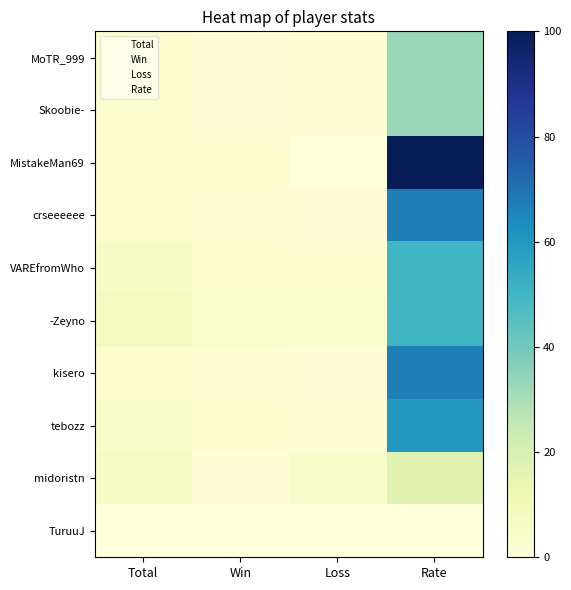

What is the difference between the highest and lowest values at Loss?

5